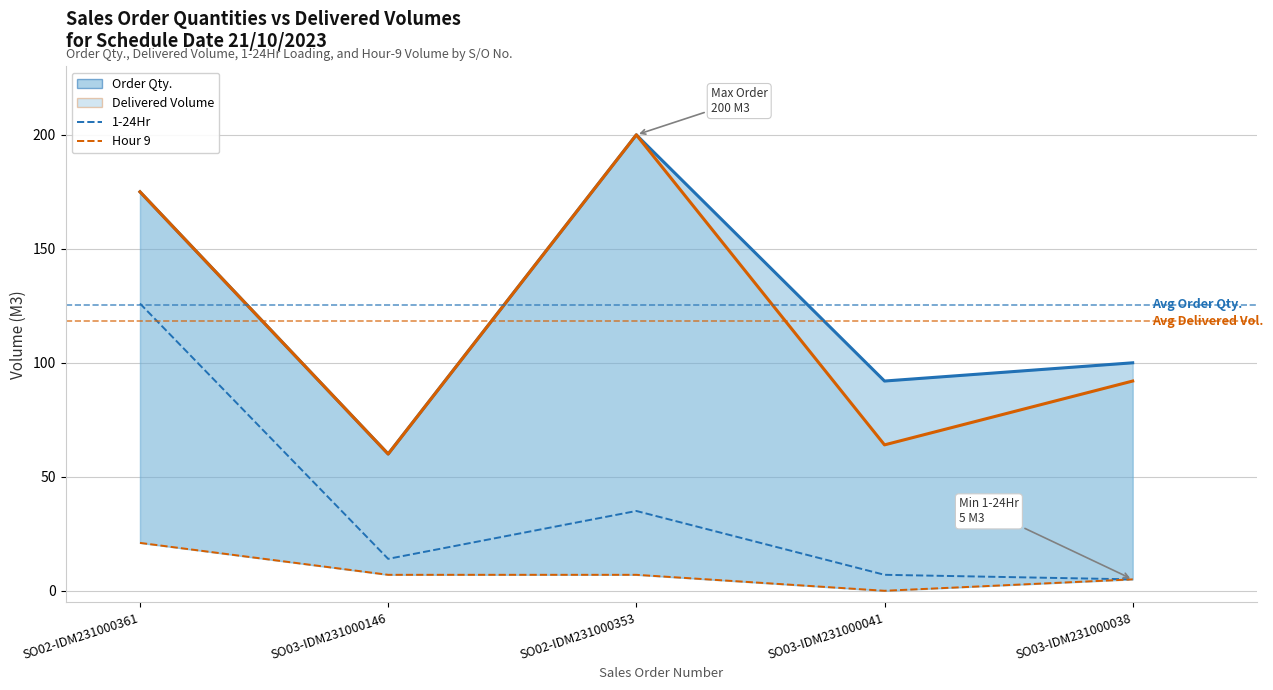

Count the number of data series in this chart.

4